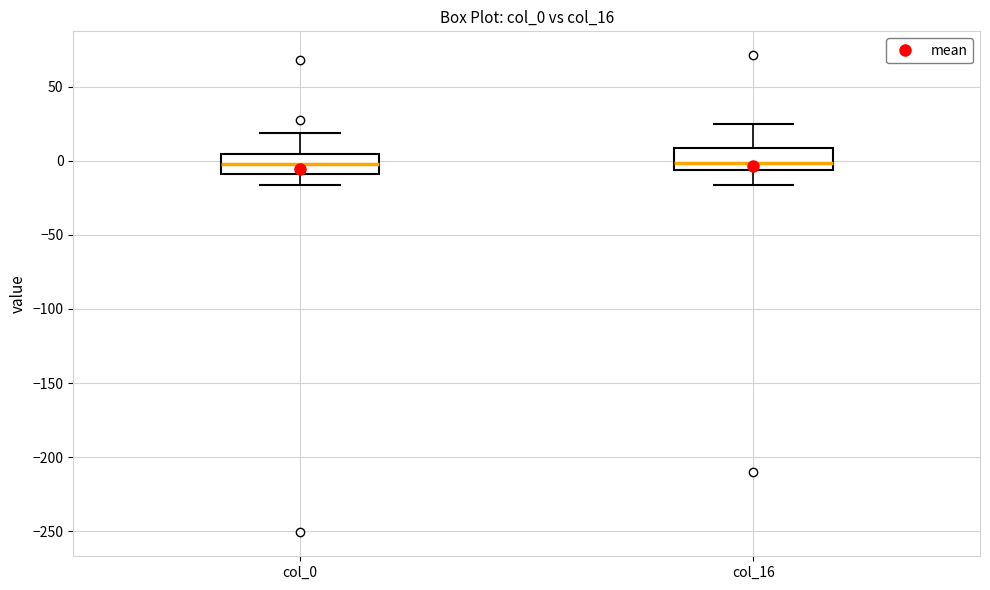

Reading left to right, read every box against the y-axis: the position of its median line, the range the box covers, and the ends of its whiskers. The values are not printed on the chart, so give them approximately, as read against the axis.

col_0: median 0, box -10 to 5, whiskers -15 to 20
col_16: median 0, box -5 to 10, whiskers -15 to 25